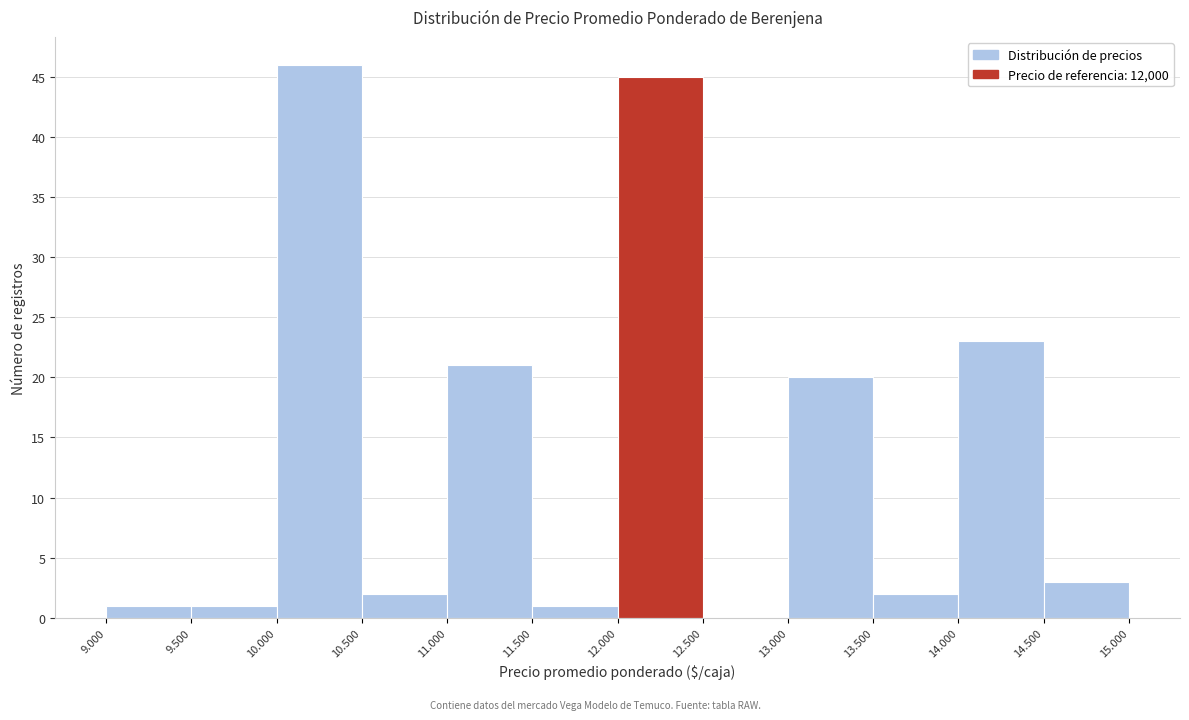

Reading left to right, transcribe all the data shown in this chart.

9.000=1	9.500=1	10.000=46	10.500=2	11.000=21	11.500=1	12.000=45	12.500=0	13.000=20	13.500=2	14.000=23	14.500=3